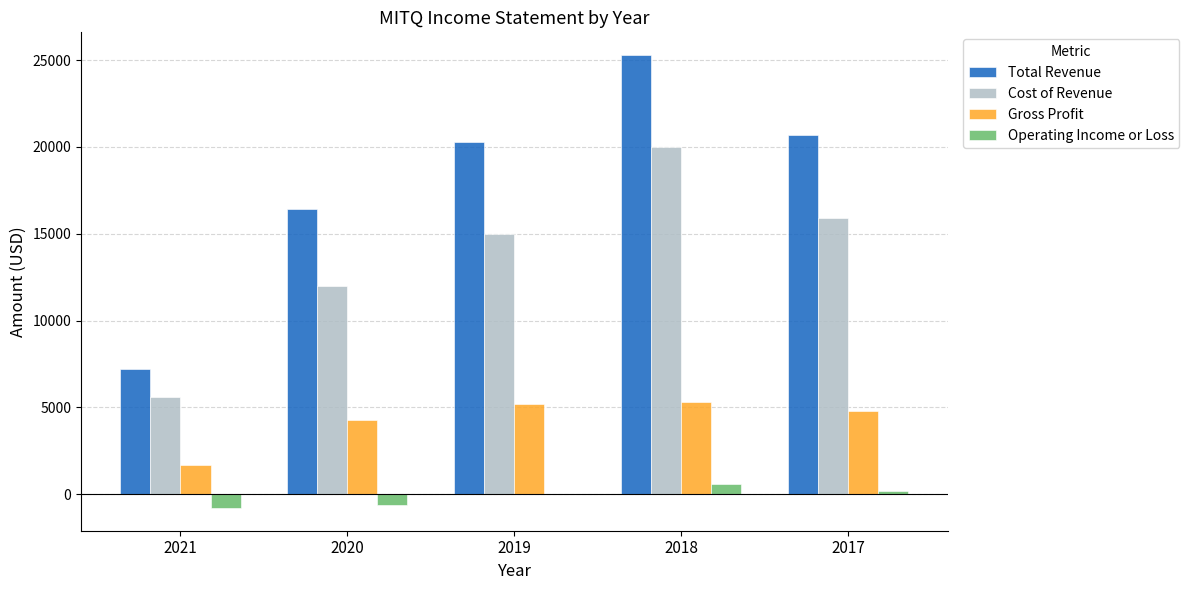

How many distinct data groups are displayed?

4